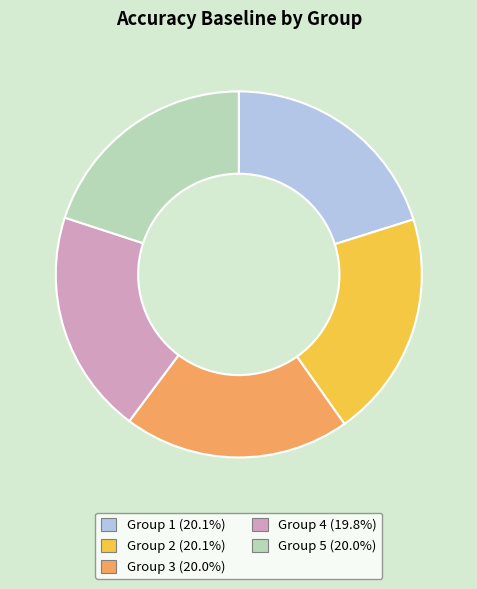

How many slices are in this pie chart?

5